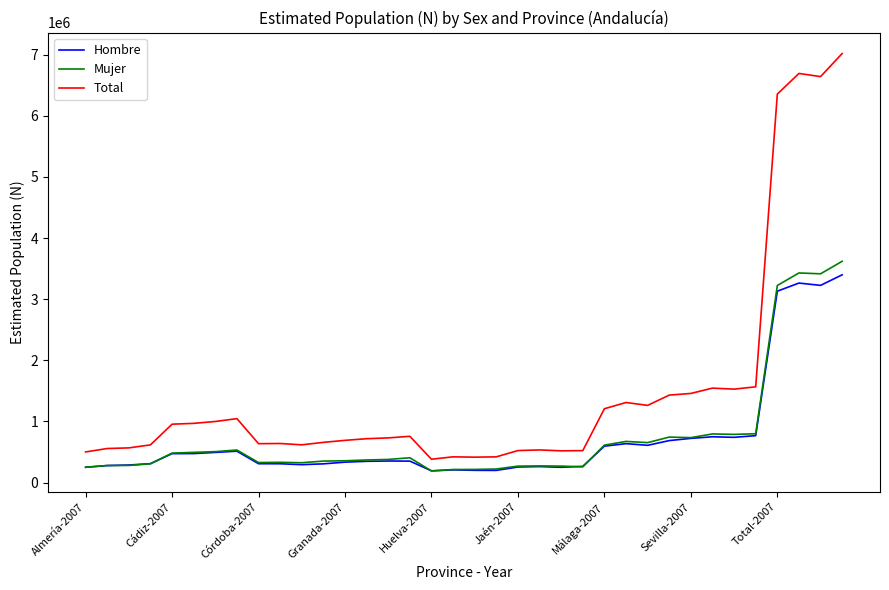

How many values in the Hombre series are below 351059?

18